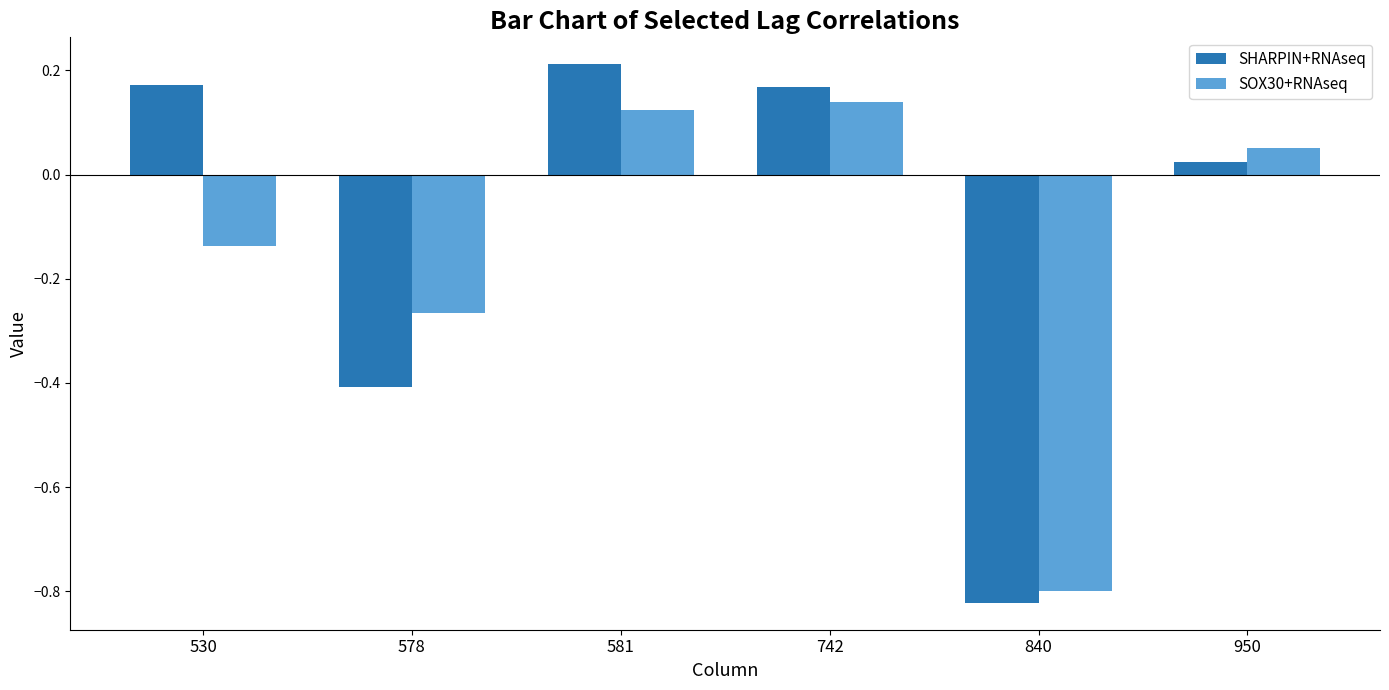

How many data points in SHARPIN+RNAseq are less than 0?

2